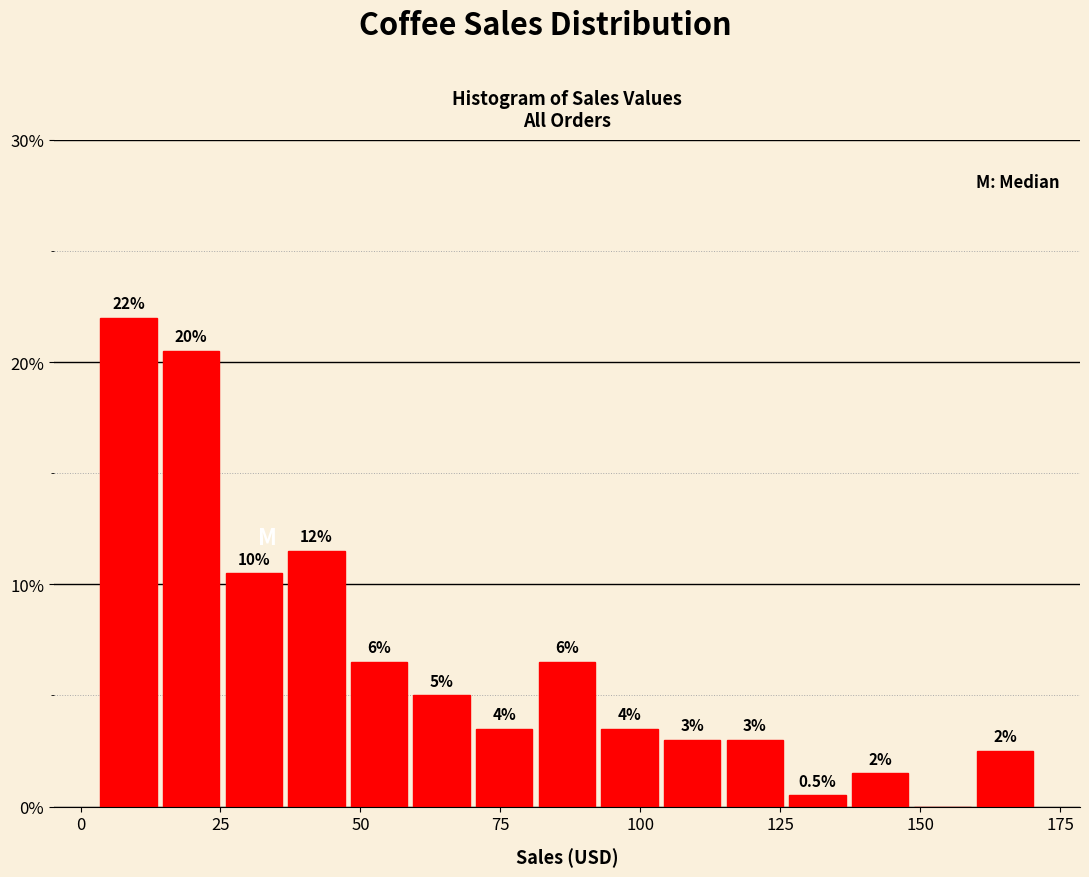

Read against the x-axis, roughly where is the centre of the tallest bar?

10